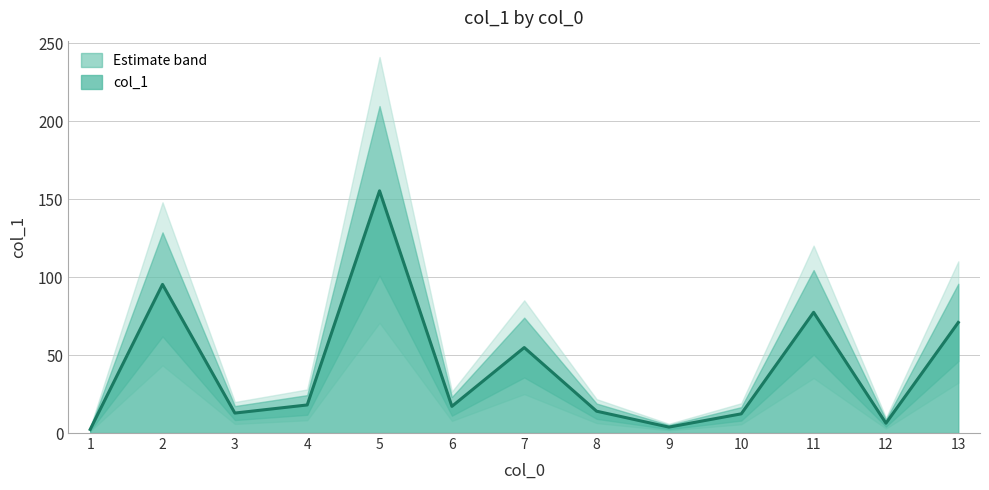

Rank the categories by value from lowest to highest.

1, 9, 12, 10, 3, 8, 6, 4, 7, 13, 11, 2, 5